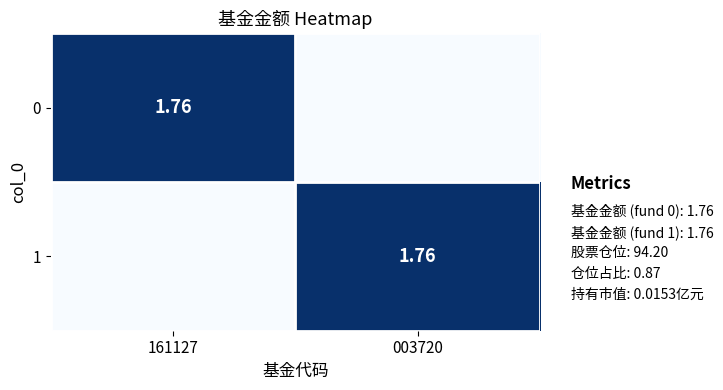

What is the difference between the highest and lowest values at 003720?

1.8